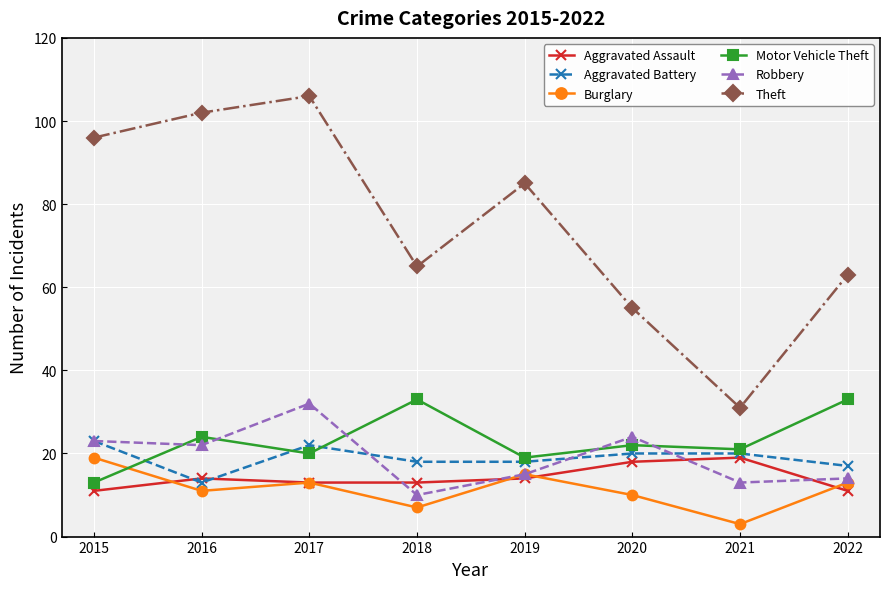

Which series changed the most between 2017 and 2021?

Theft